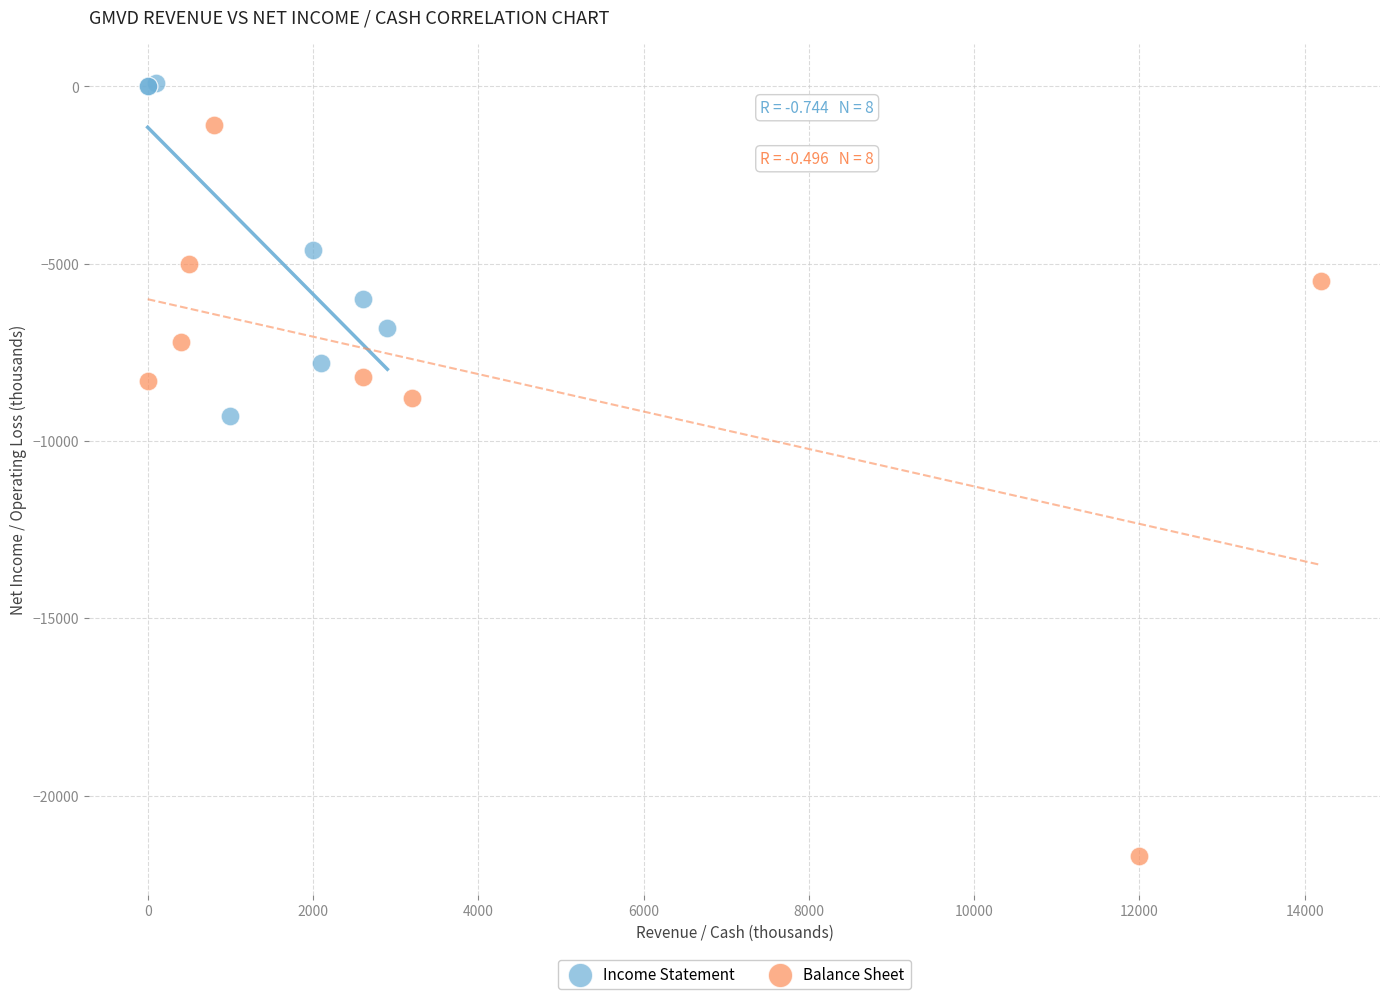

Which series reaches the minimum Y coordinate?

Balance Sheet